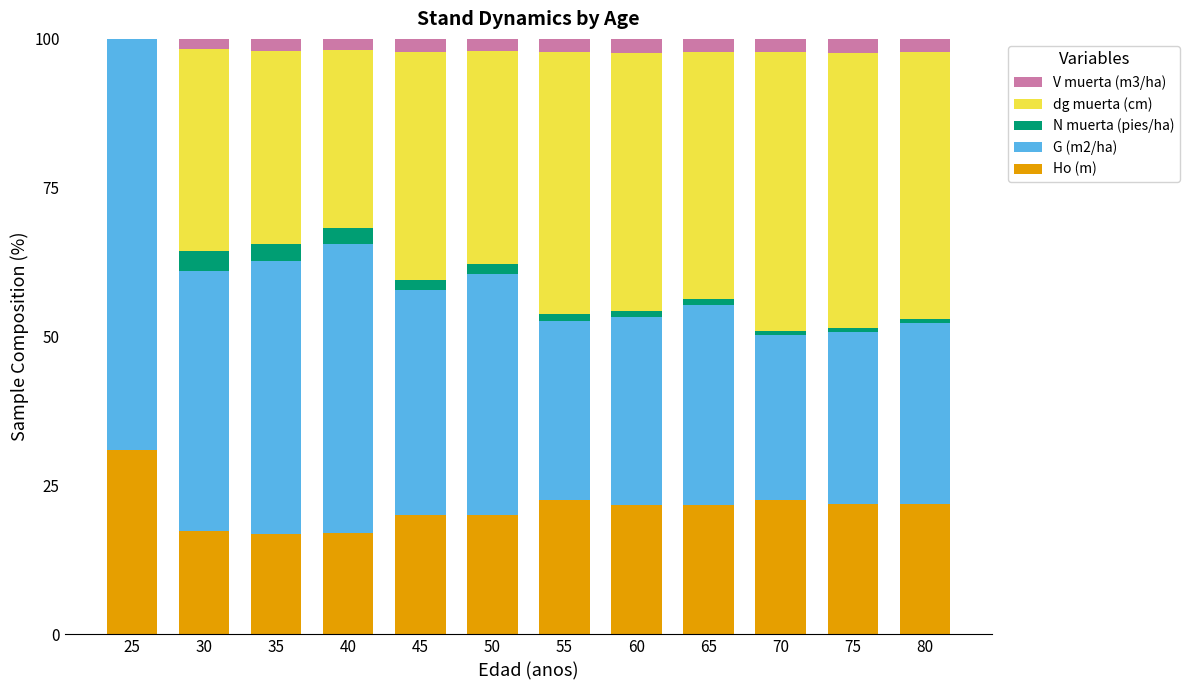

What is the highest value of the Ho (m) series?

31.0